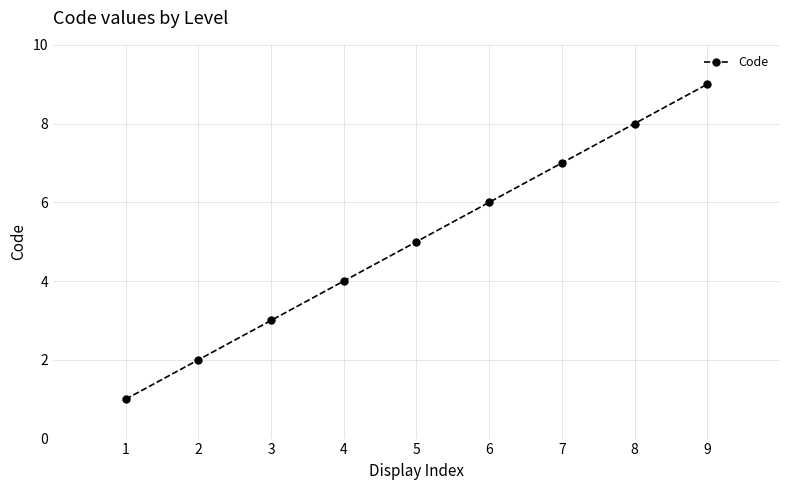

Rank the categories by value from highest to lowest.

9, 8, 7, 6, 5, 4, 3, 2, 1